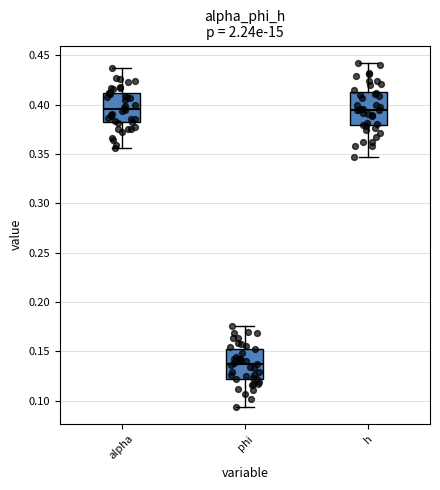

Reading left to right, transcribe this box plot: for each box, give where its median line is, the range the box spans, and where its two whiskers end, as read against the y-axis. The values are not printed on the chart, so give them approximately, as read against the axis.

alpha: median 0.395, box 0.380 to 0.410, whiskers 0.355 to 0.440
phi: median 0.135, box 0.125 to 0.155, whiskers 0.095 to 0.175
h: median 0.395, box 0.380 to 0.415, whiskers 0.345 to 0.440